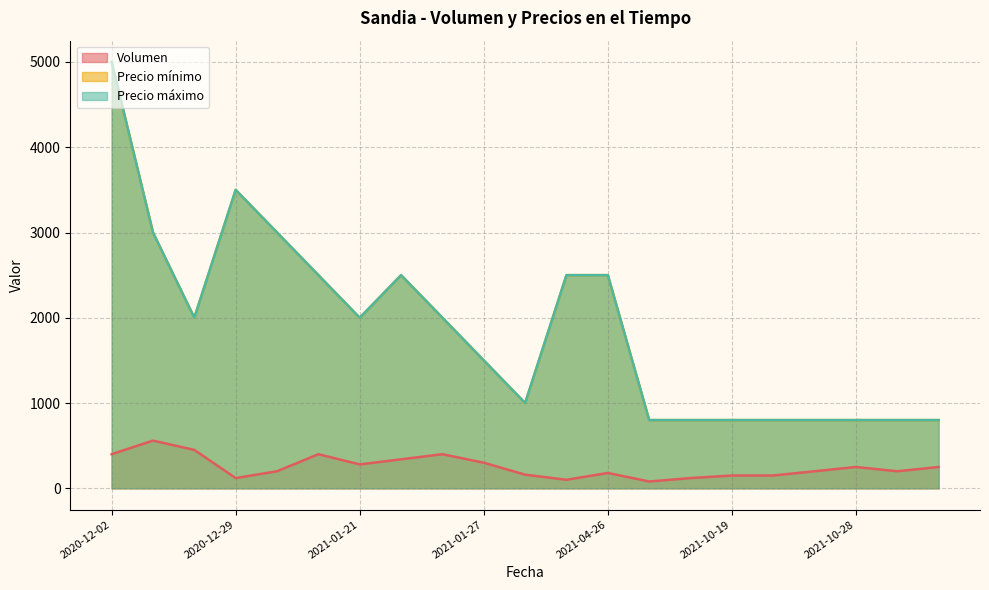

Rank the series by their maximum value, from lowest to highest.

Volumen, Precio mínimo, Precio máximo